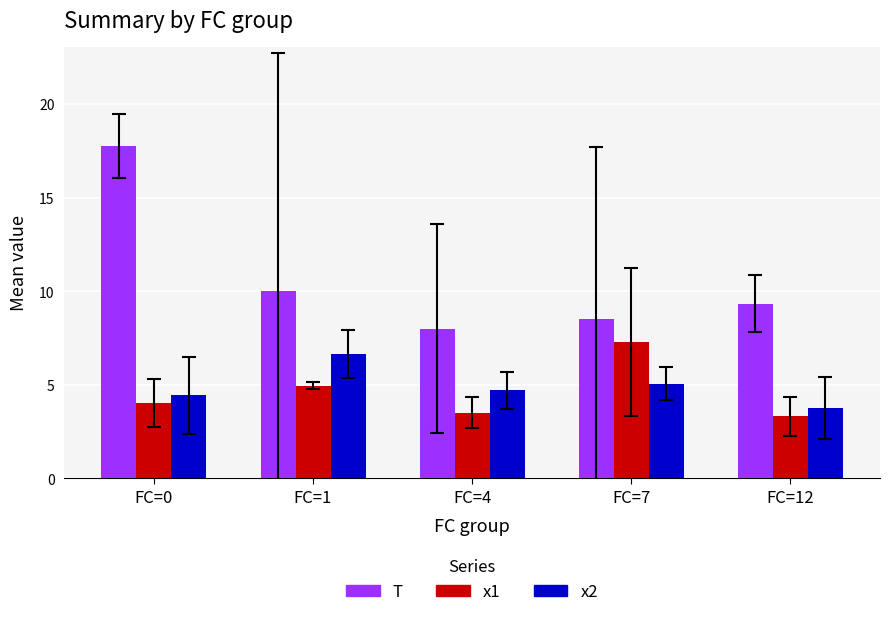

What is the difference between the x1 values at FC=0 and FC=1?

0.9